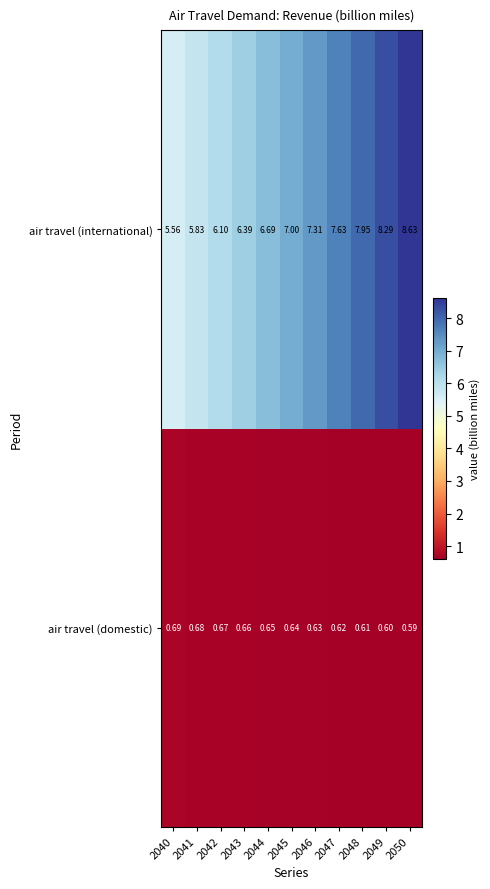

Which series has the largest range (max minus min)?

air travel (international)